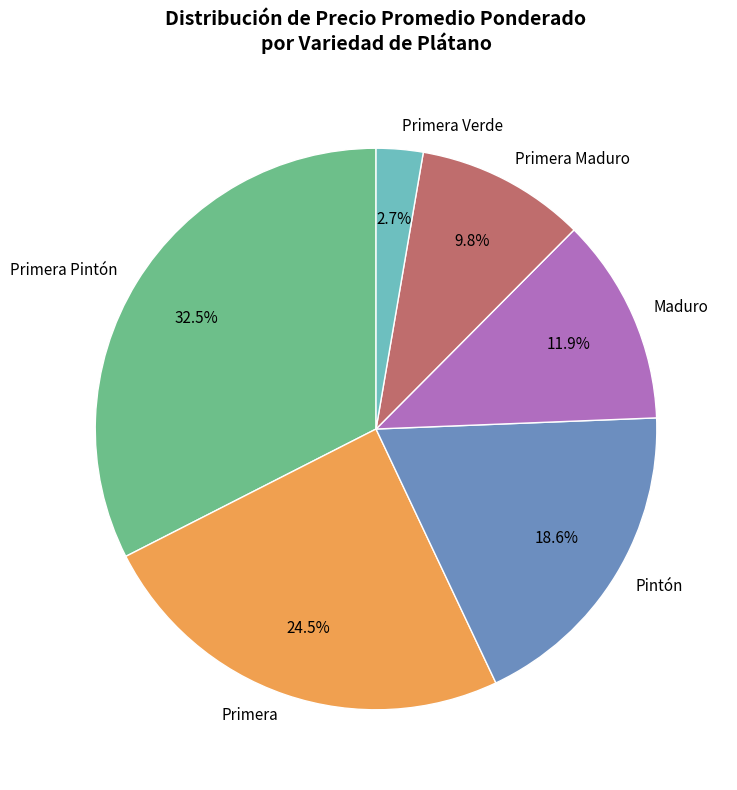

Is Primera Pintón the majority of the pie?

No